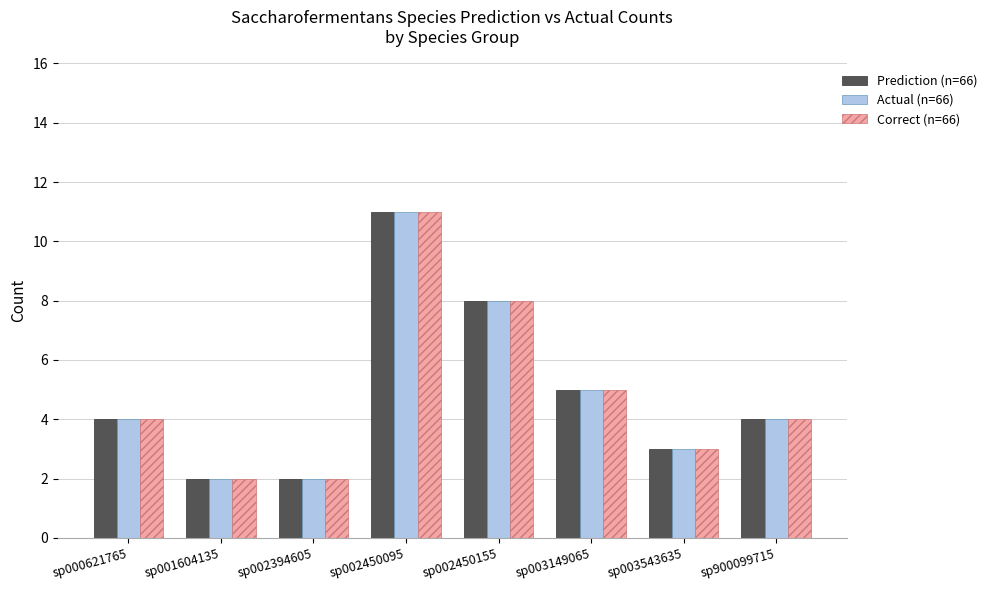

Does the chart contain any negative values?

No